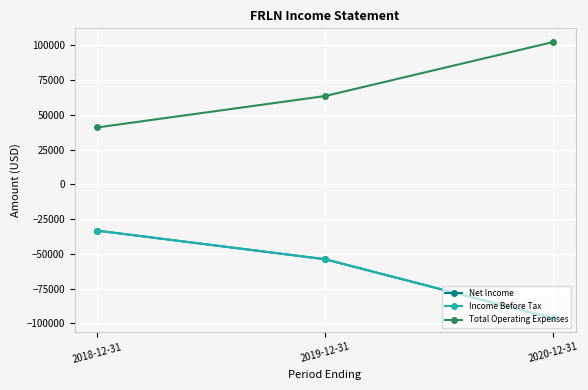

What is the spread (max minus min) of values at 2020-12-31?

198700